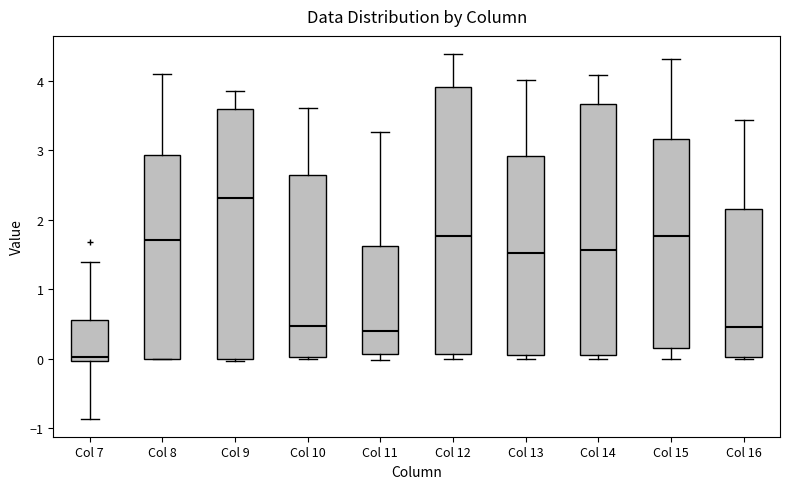

Reading left to right, transcribe this box plot: for each box, give where its median line is, the range the box spans, and where its two whiskers end, as read against the y-axis. The values are not printed on the chart, so give them approximately, as read against the axis.

Col 7: median 0.0 (just above the box's lower edge), box 0.0 to 0.6, whiskers -0.9 to 1.4
Col 8: median 1.7, box 0.0 to 2.9, whiskers 0.0 to 4.1
Col 9: median 2.3, box 0.0 to 3.6, whiskers 0.0 to 3.9
Col 10: median 0.5, box 0.0 to 2.6, whiskers 0.0 to 3.6
Col 11: median 0.4, box 0.1 to 1.6, whiskers 0.0 to 3.3
Col 12: median 1.8, box 0.1 to 3.9, whiskers 0.0 to 4.4
Col 13: median 1.5, box 0.0 to 2.9, whiskers 0.0 (just below the box's lower edge) to 4.0
Col 14: median 1.6, box 0.1 to 3.7, whiskers 0.0 to 4.1
Col 15: median 1.8, box 0.2 to 3.2, whiskers 0.0 to 4.3
Col 16: median 0.5, box 0.0 to 2.2, whiskers 0.0 to 3.4